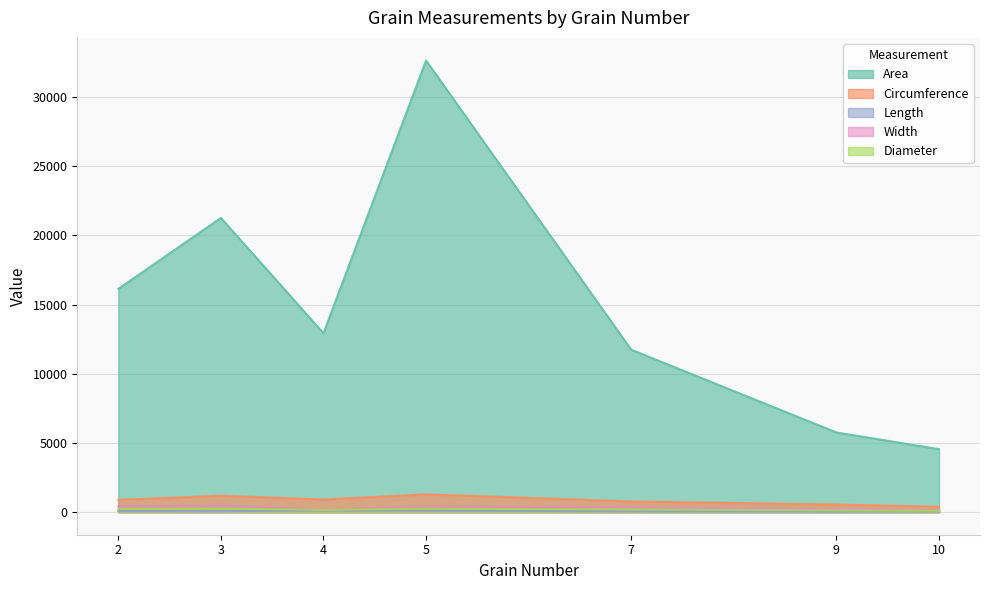

At which category does Width reach its first local valley?

4